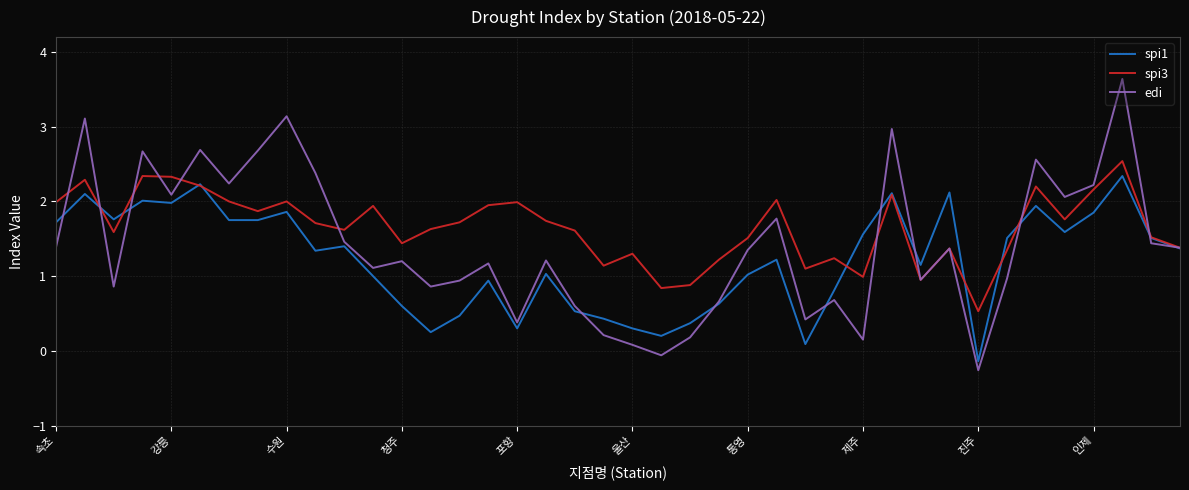

Is this an area chart (filled region under the line)?

No